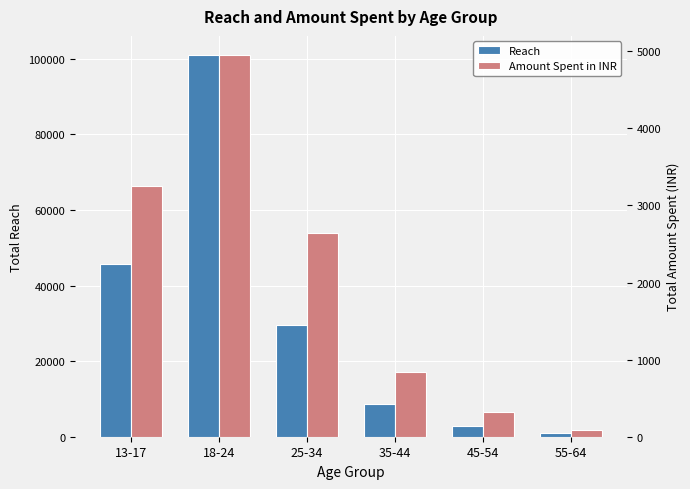

The Reach series shows 2867.0 at 45-54. True or false?

True